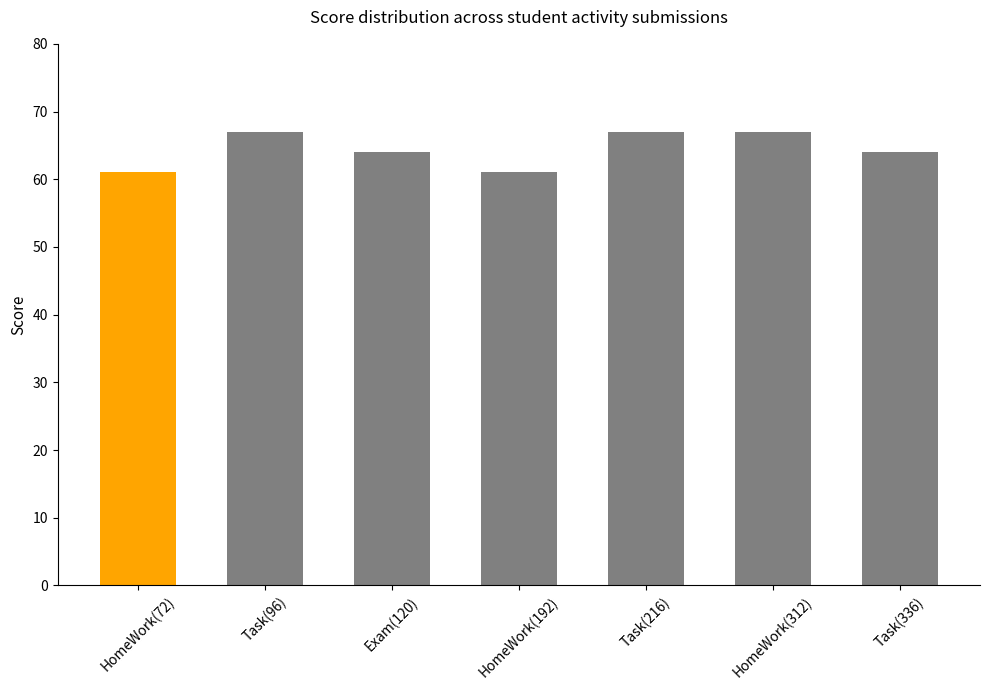

Approximately how many times larger is the value at HomeWork(192) compared to Task(96)?

0.9